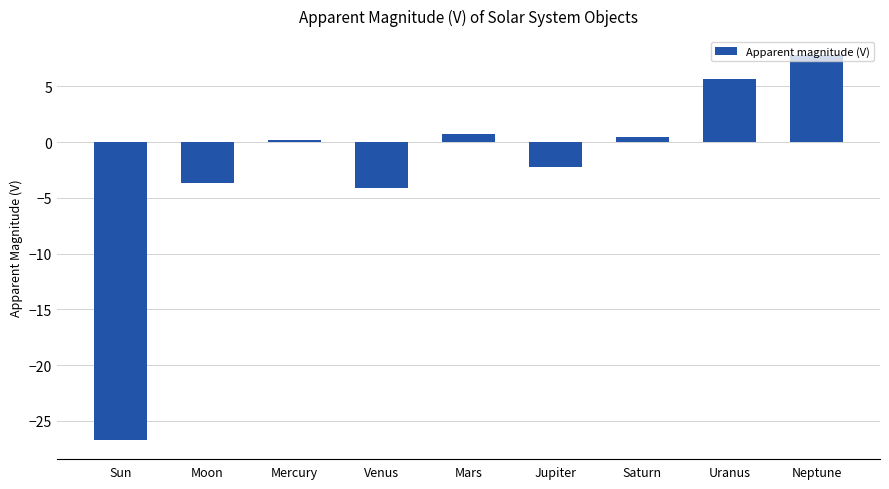

Reading left to right, list all the values displayed in this chart.

Sun=-26.7	Moon=-3.7	Mercury=0.2	Venus=-4.1	Mars=0.7	Jupiter=-2.2	Saturn=0.5	Uranus=5.7	Neptune=7.8